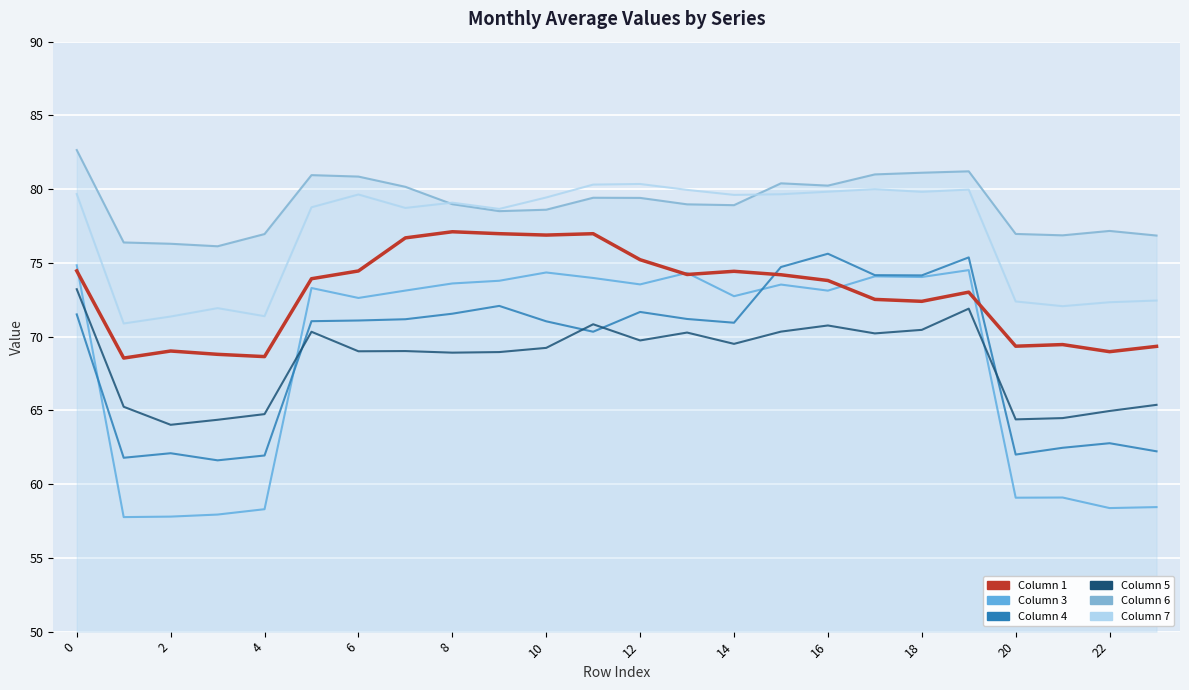

Is this an area chart (filled region under the line)?

No